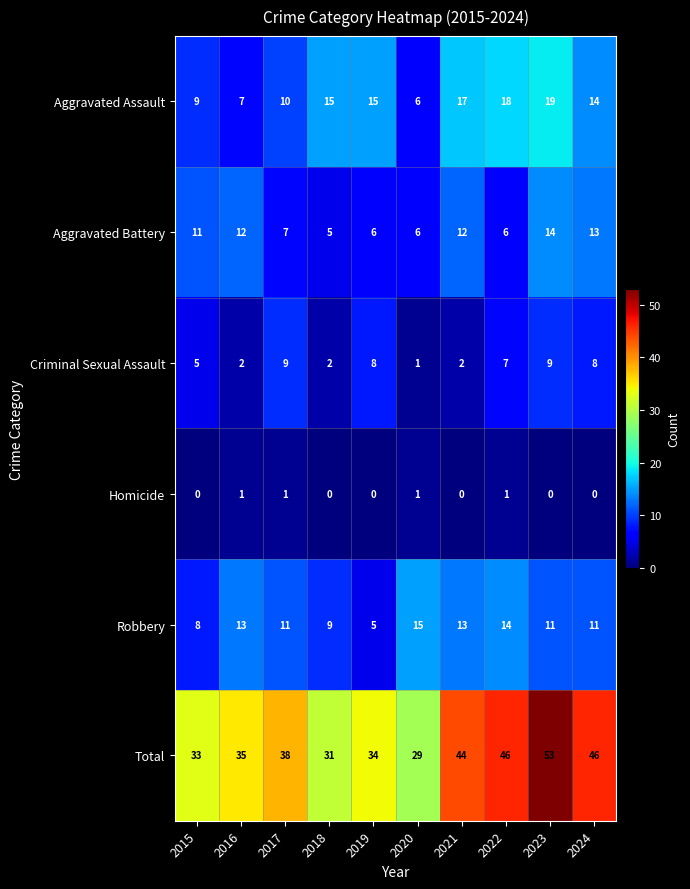

What is the difference between the highest and lowest values at 2024?

46